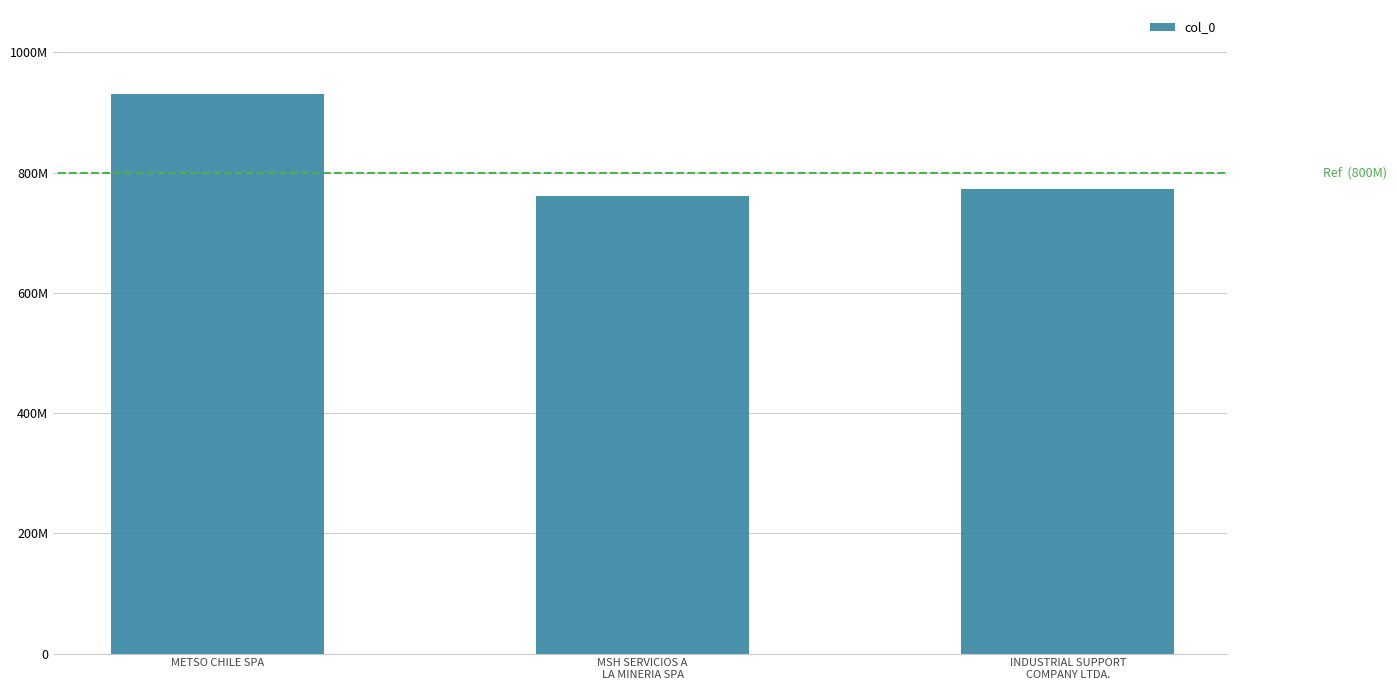

What is the label of the 2nd bar from the left?

MSH SERVICIOS A
LA MINERIA SPA